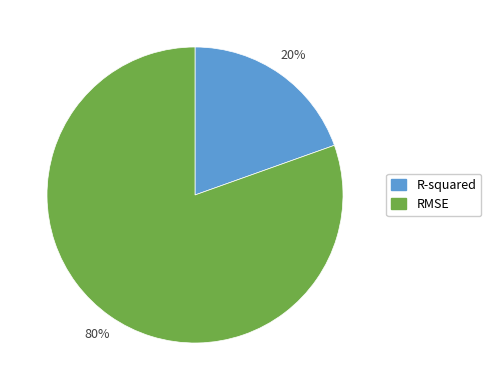

Is RMSE the majority of the pie?

Yes